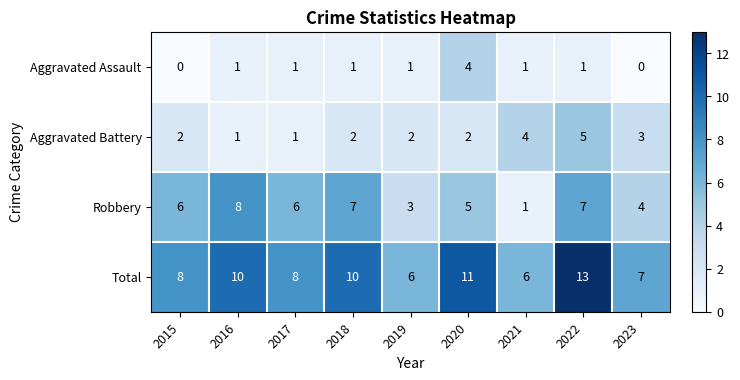

How many values in the Aggravated Assault series are below 1?

2